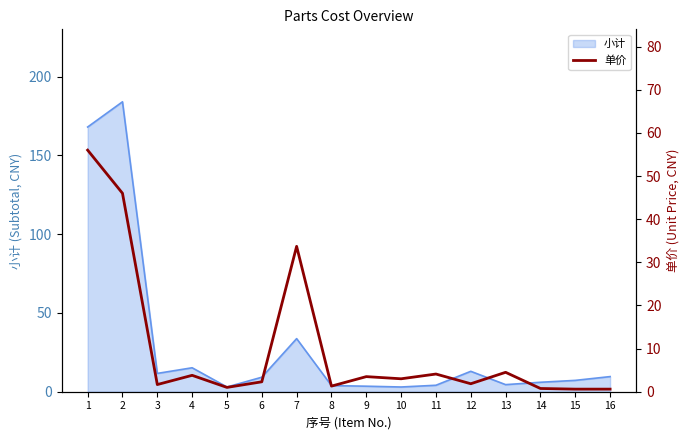

Is it true that 小计 equals 33.7 at 7?

True